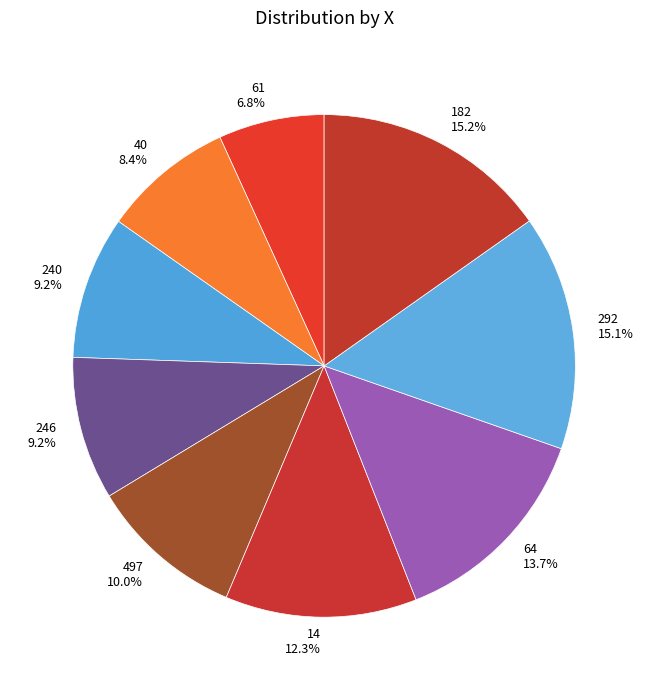

To the nearest percent, what is the combined percentage of 40 and 64?

22%